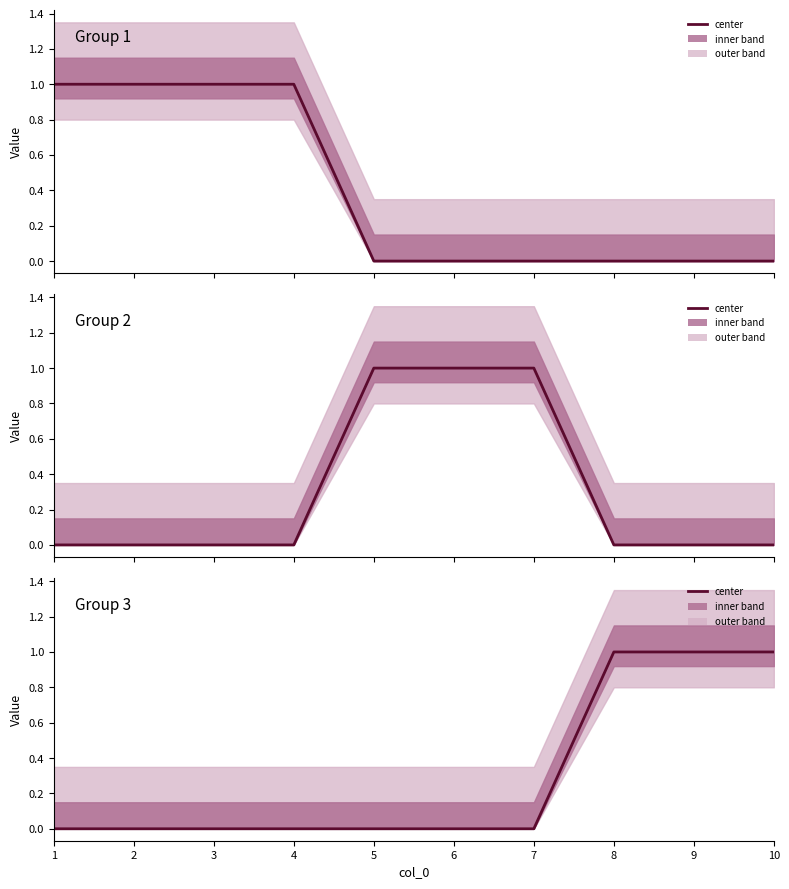

Is the value of Group 1 at 9 greater than the value of Group 3 at 7?

No